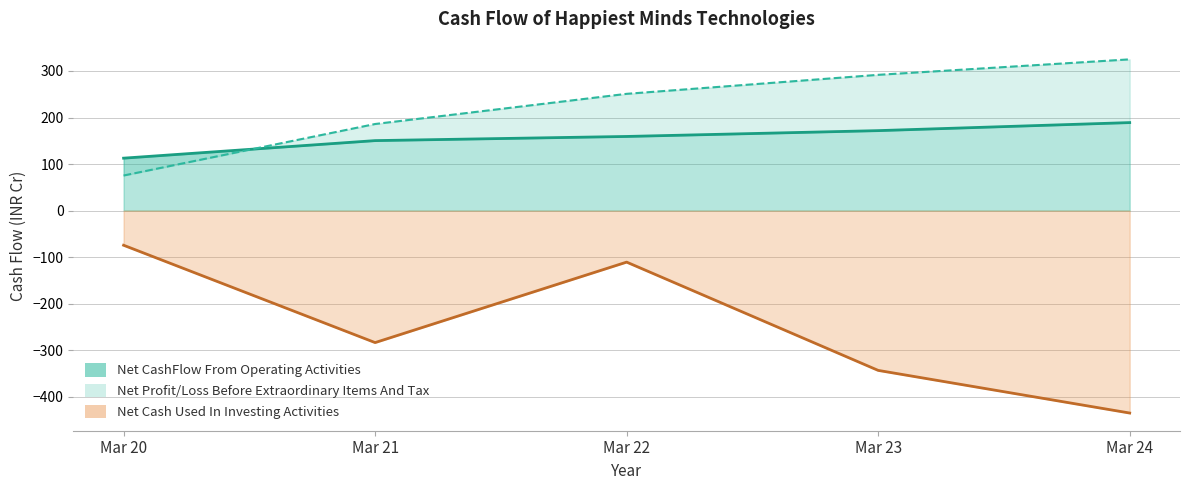

Rank the categories by Net Profit/Loss Before Extraordinary Items And Tax value from highest to lowest.

Mar 24, Mar 23, Mar 22, Mar 21, Mar 20